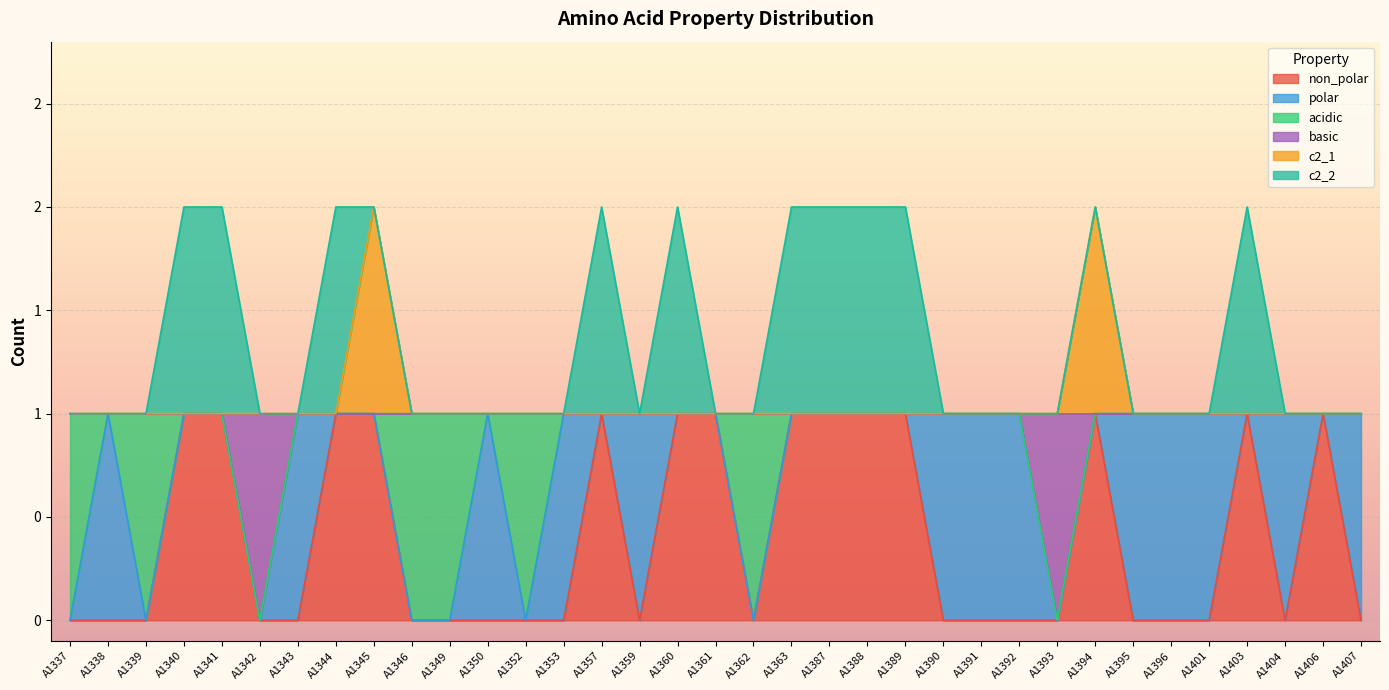

At how many categories does at least one series exceed 0?

35